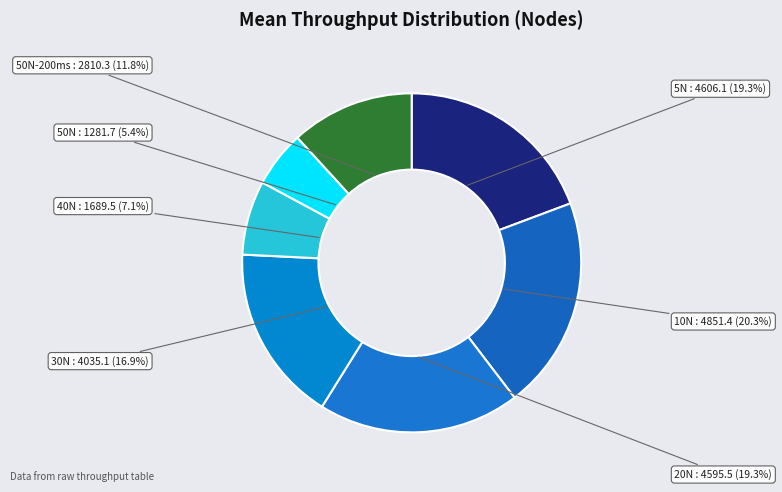

Is it true that 40N is 16% of the pie?

False